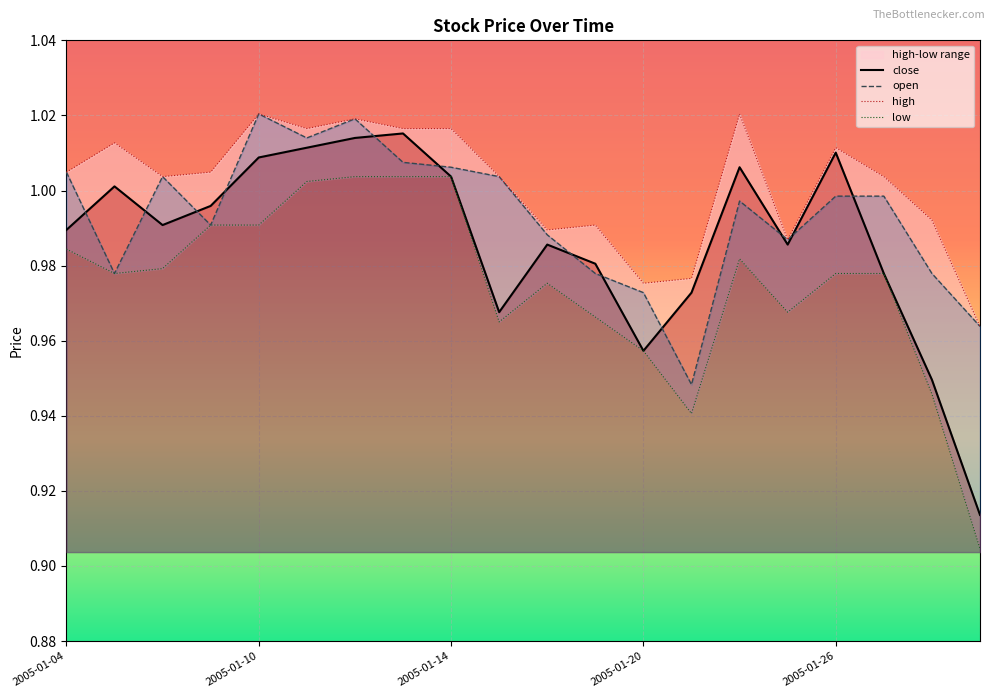

What is the total value across all series at 17?

4.0